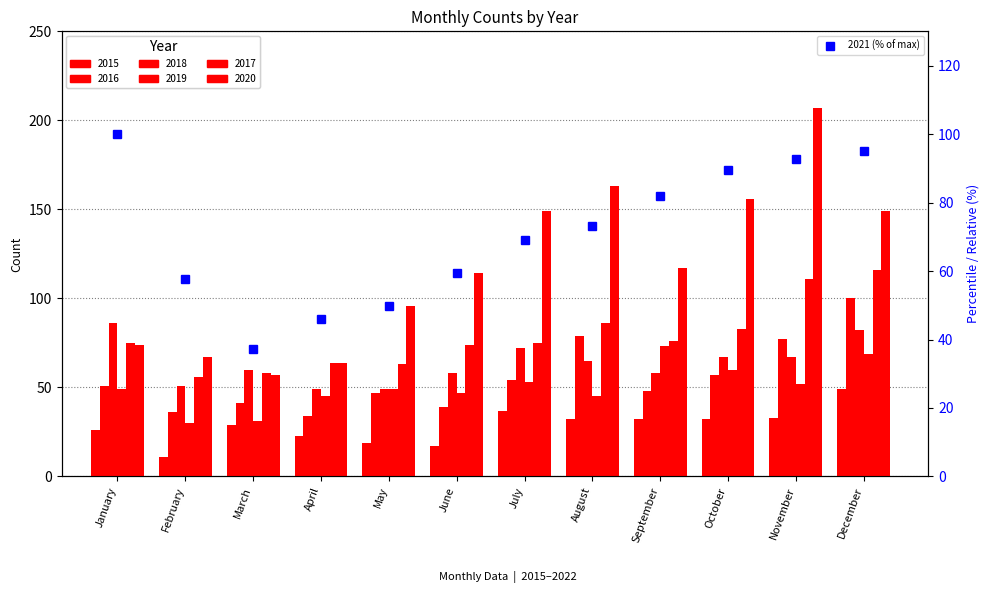

Which category has the lowest value across all series?

March